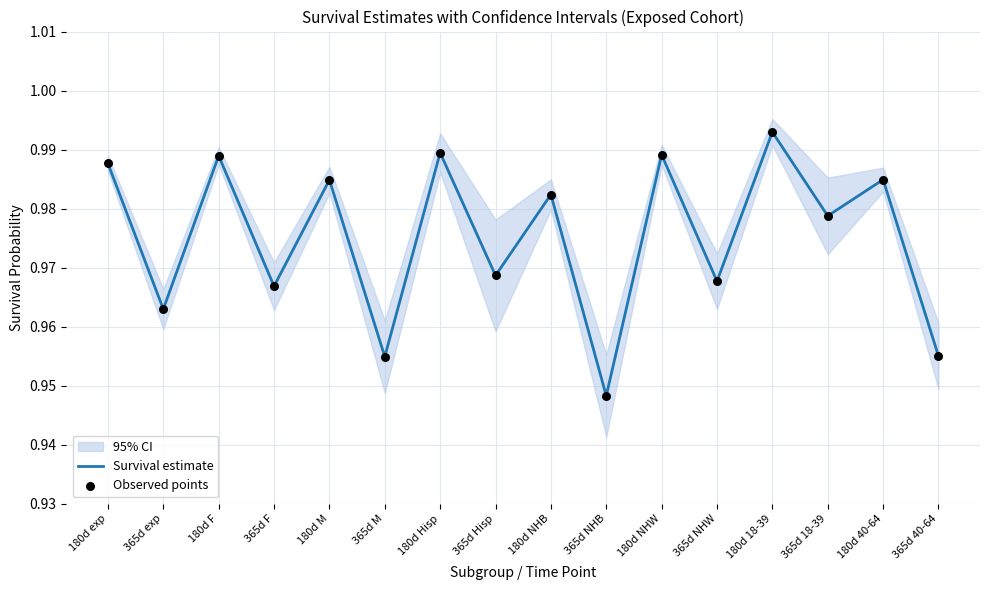

At how many categories does at least one series exceed 0?

16